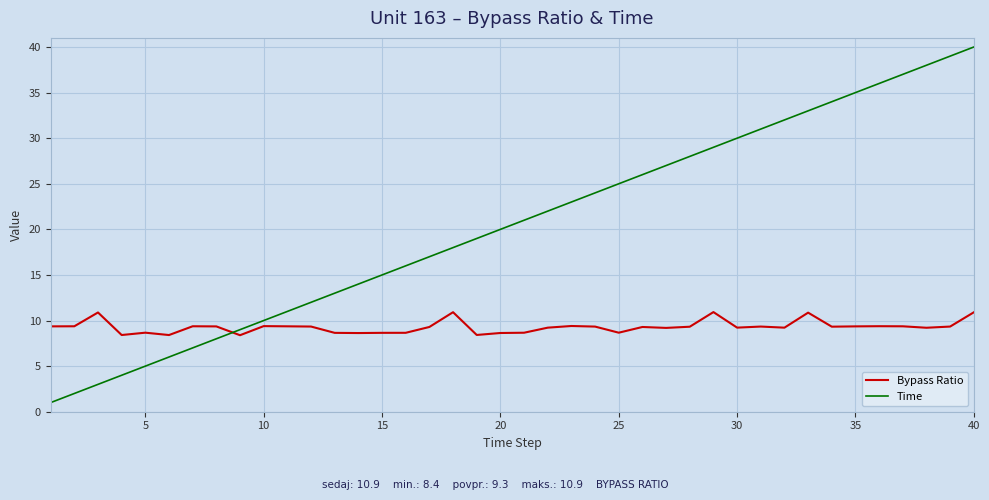

Does the chart have visible grid lines?

Yes